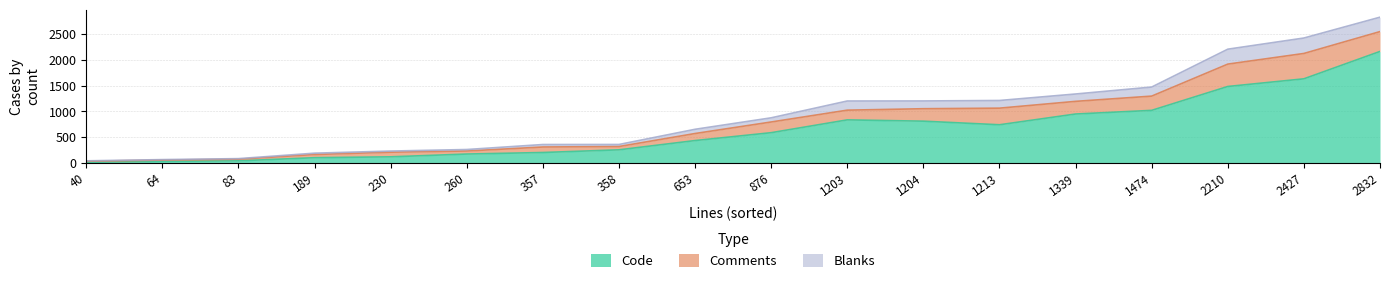

Reading left to right, what are all the values shown in this chart?

Code: util.c=741	socket.h=30	socket.c=202	smtp.c=811	rfc2047.c=587	private.h=172	pop.c=836	nntp.c=2166	newsrc.c=950	message.c=1485	lib.c=434	imap.c=1634	command.c=1021	base64.h=11	base64.c=118	auth_login.c=40	auth_gss.c=254	auth_cram.c=101
Comments: util.c=323	socket.h=25	socket.c=107	smtp.c=242	rfc2047.c=208	private.h=59	pop.c=189	nntp.c=386	newsrc.c=246	message.c=435	lib.c=137	imap.c=493	command.c=277	base64.h=21	base64.c=90	auth_login.c=32	auth_gss.c=64	auth_cram.c=62
Blanks: util.c=149	socket.h=9	socket.c=48	smtp.c=151	rfc2047.c=81	private.h=29	pop.c=178	nntp.c=280	newsrc.c=143	message.c=290	lib.c=82	imap.c=300	command.c=176	base64.h=8	base64.c=22	auth_login.c=11	auth_gss.c=40	auth_cram.c=26